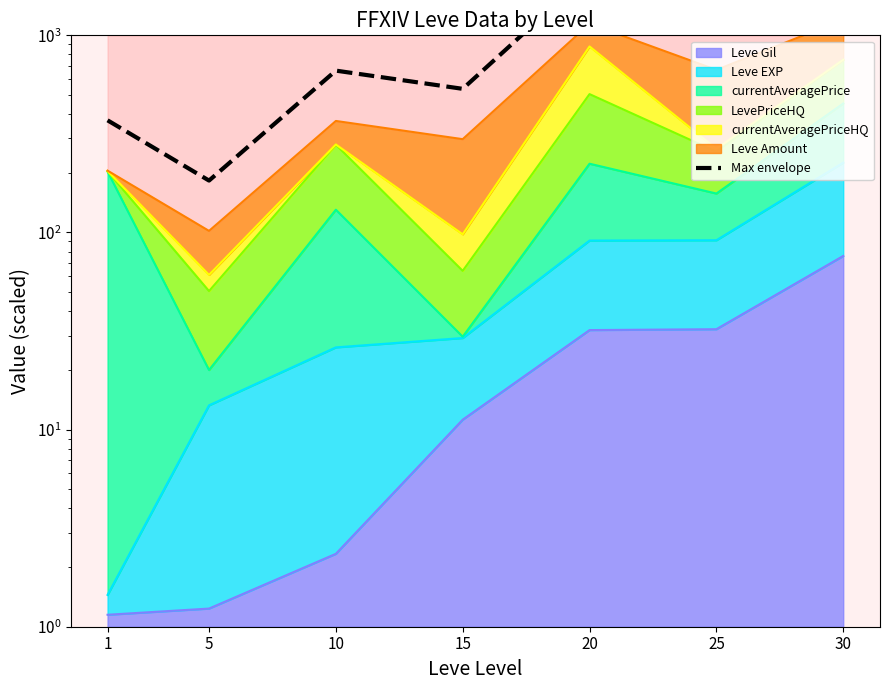

What is the difference between the maximum and minimum values?

1979.8